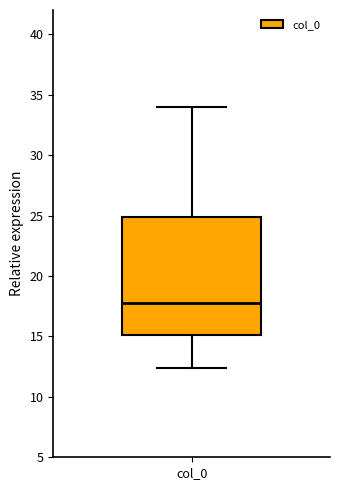

Transcribe this box plot: give where the median line is, the range the box spans, and where the two whiskers end, as read against the y-axis. The values are not printed on the chart, so give them approximately, as read against the axis.

median 17.5, box 15.0 to 25.0, whiskers 12.5 to 34.0